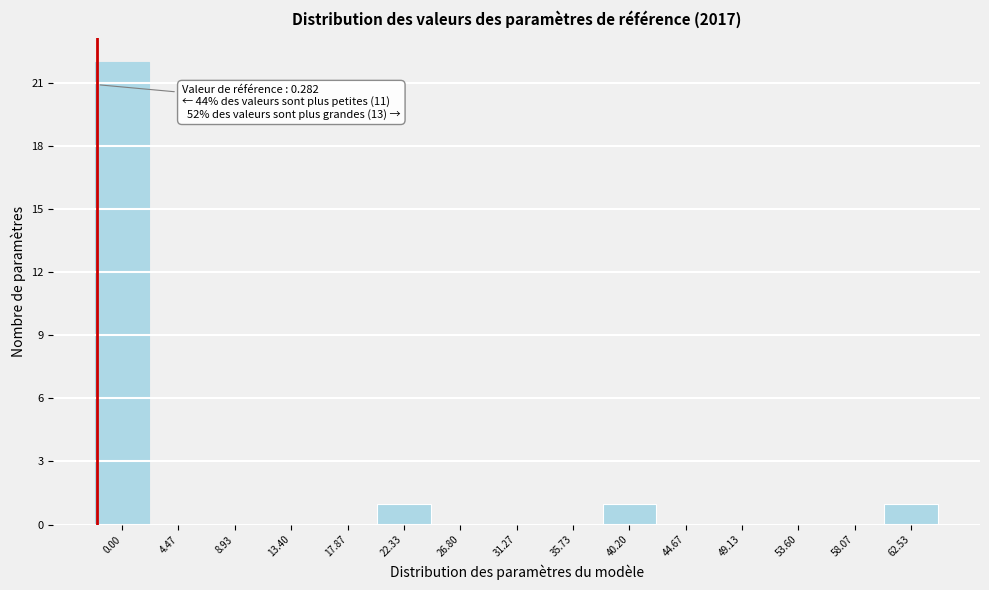

Reading right to left, transcribe all the data shown in this chart.

62.53=1	58.07=0	53.60=0	49.13=0	44.67=0	40.20=1	35.73=0	31.27=0	26.80=0	22.33=1	17.87=0	13.40=0	8.93=0	4.47=0	0.00=22